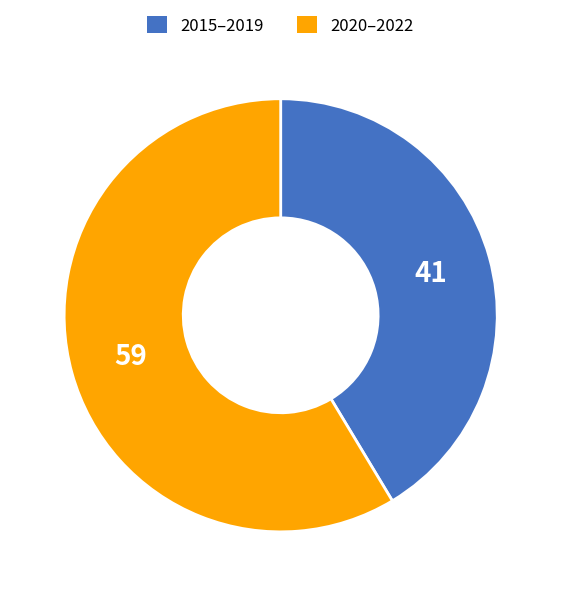

Do 2015–2019 and 2020–2022 together represent more than half of the pie?

Yes